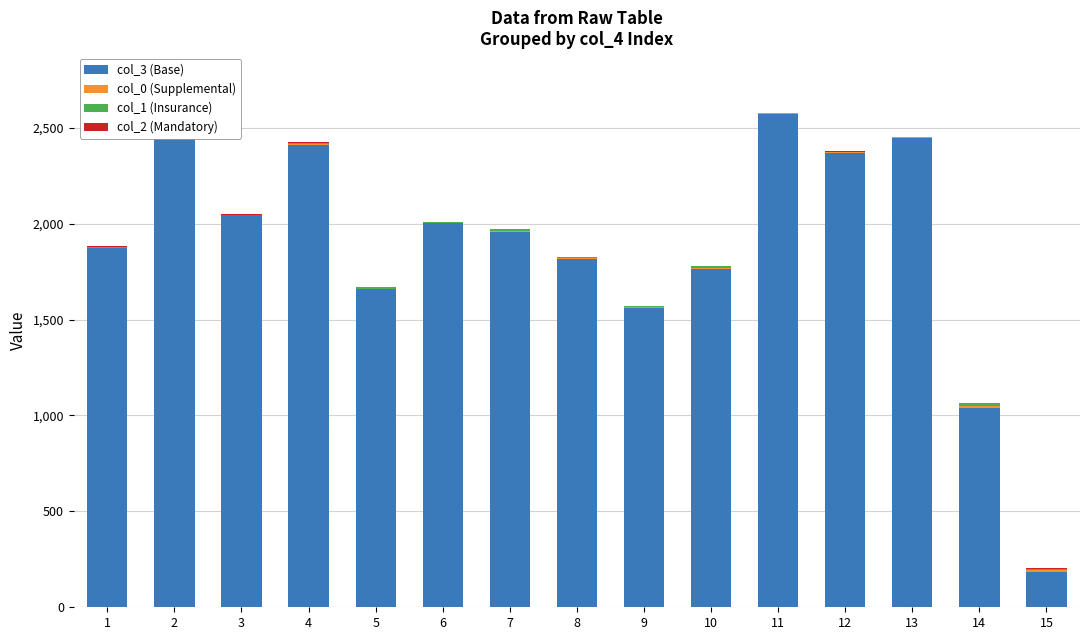

What are all the series names shown in the legend?

col_3 (Base), col_0 (Supplemental), col_1 (Insurance), col_2 (Mandatory)